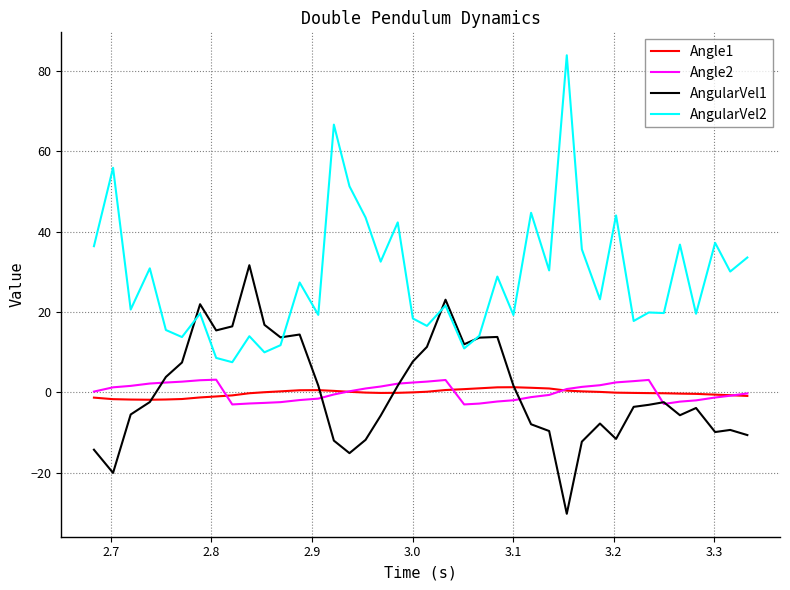

True or false: Angle1 and AngularVel2 intersect in this chart.

False